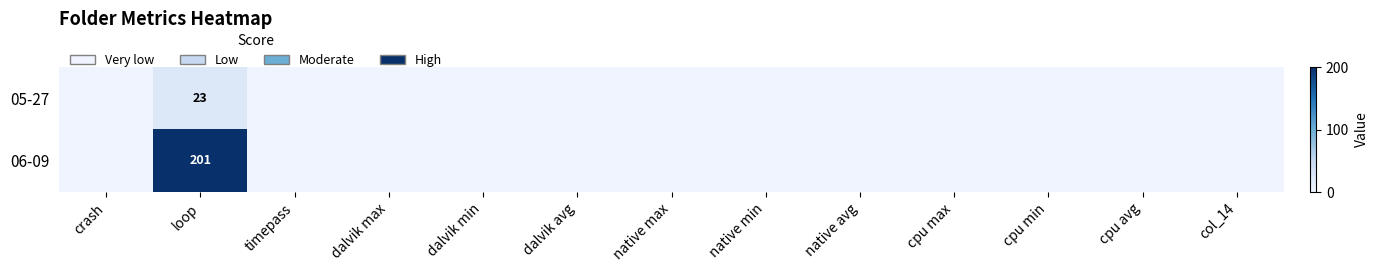

At loop, list the series in order from smallest to largest.

05-27, 06-09